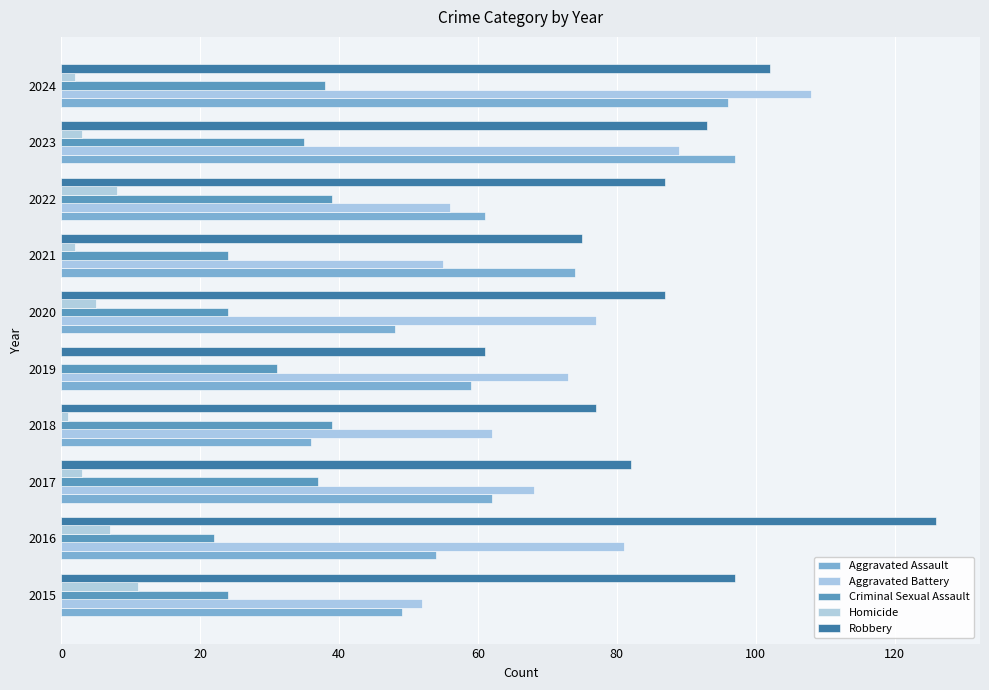

Which series has the largest total across all categories?

Robbery